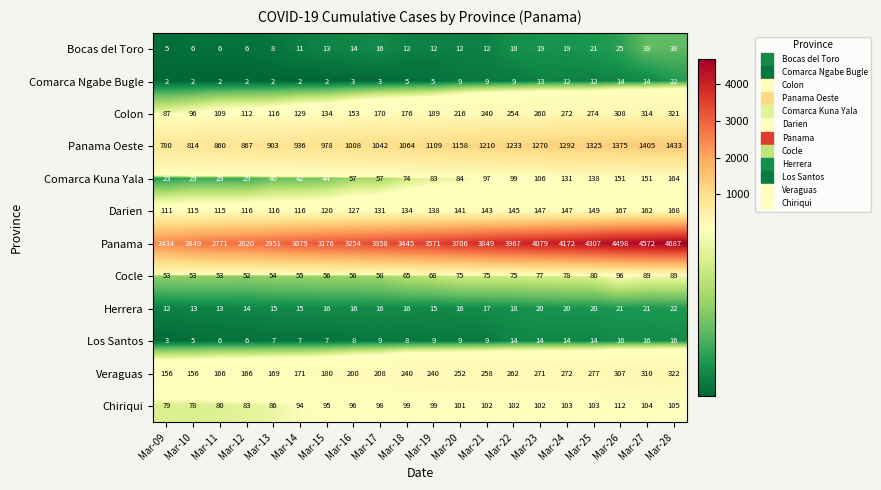

What is the maximum value shown in the chart?

4687